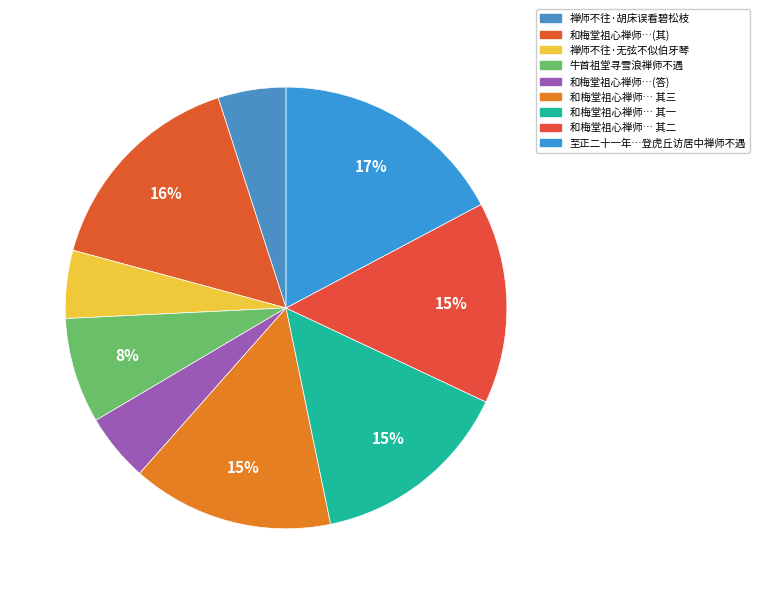

Count the number of slices in the pie.

9